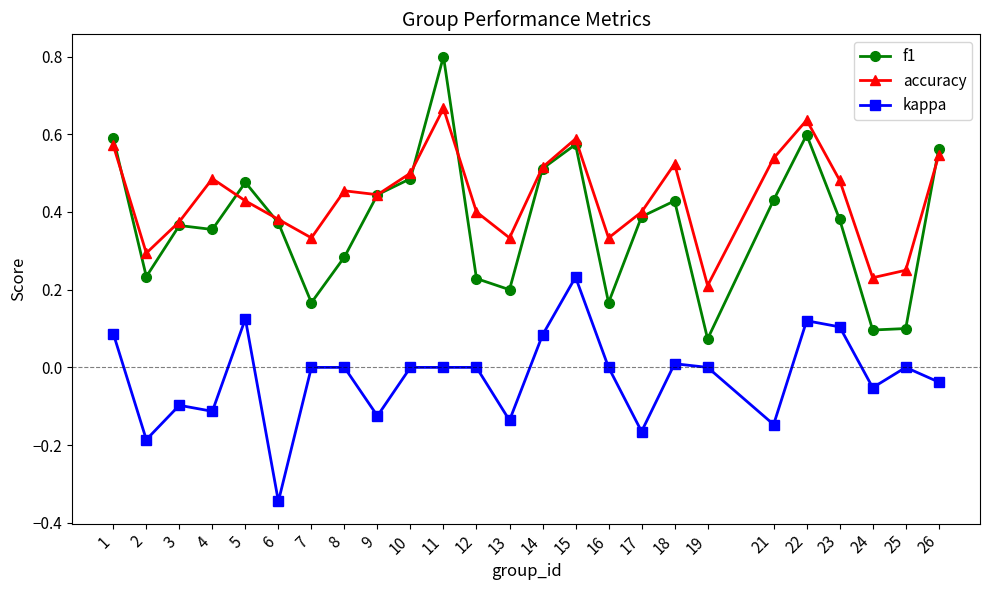

Is it true that accuracy equals 0.2 at 21?

False